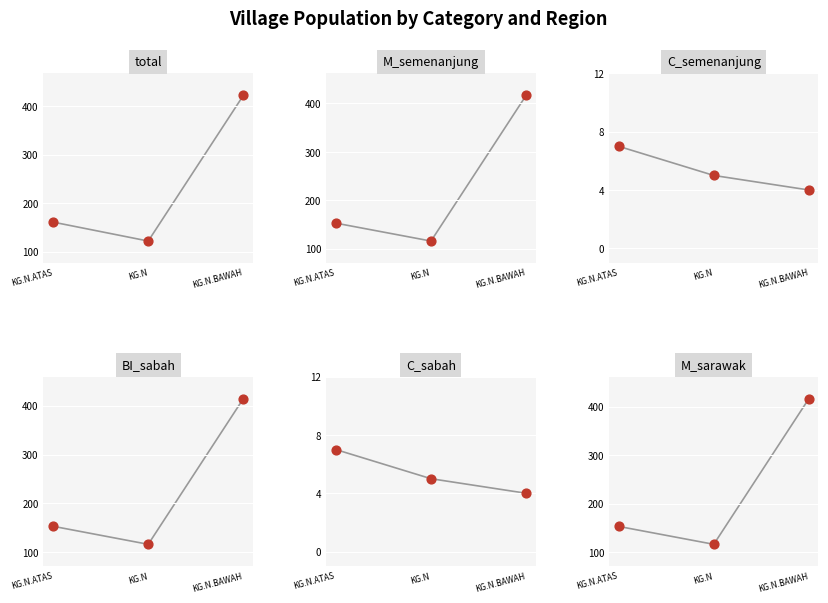

At which category is the sum across all series the highest?

KG.N.BAWAH